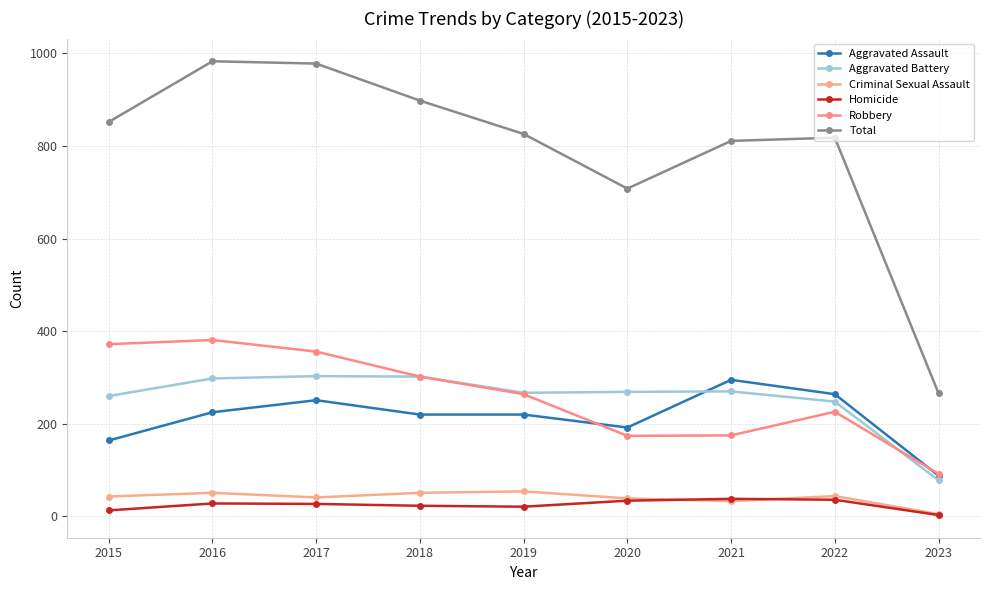

What is the sum of all Total values?

7140